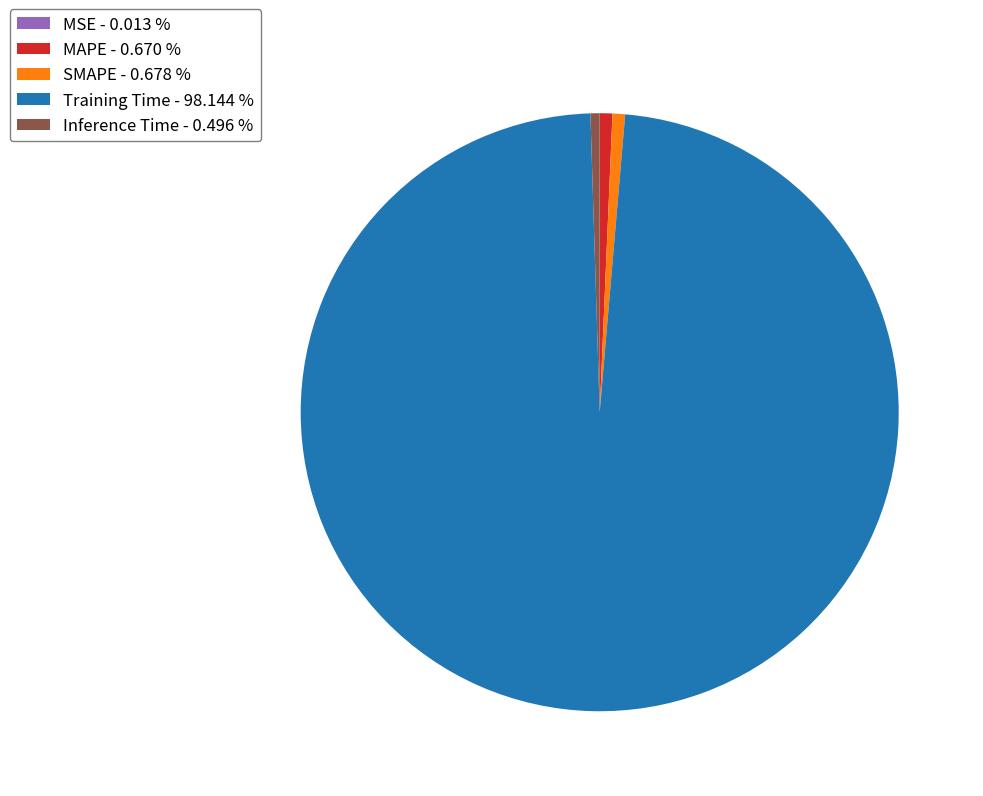

Combined, do MAPE - 0.670 % and Inference Time - 0.496 % account for over 50%?

No